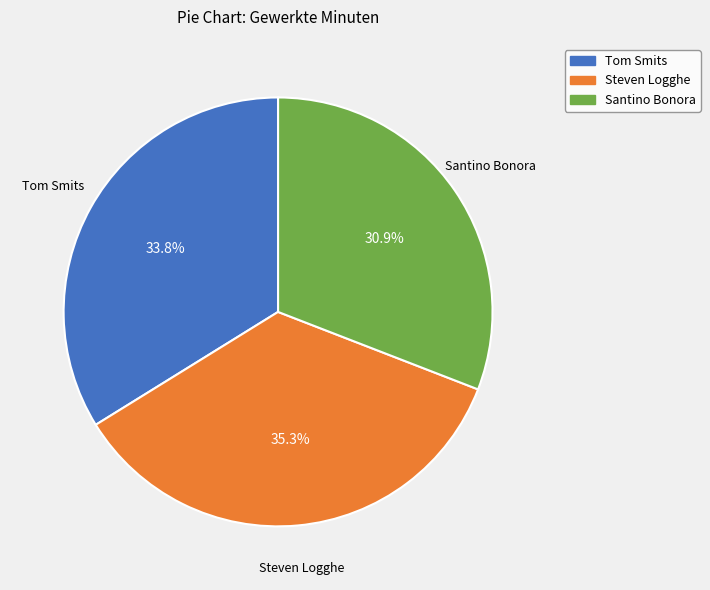

True or false: Steven Logghe accounts for 23% of the total.

False